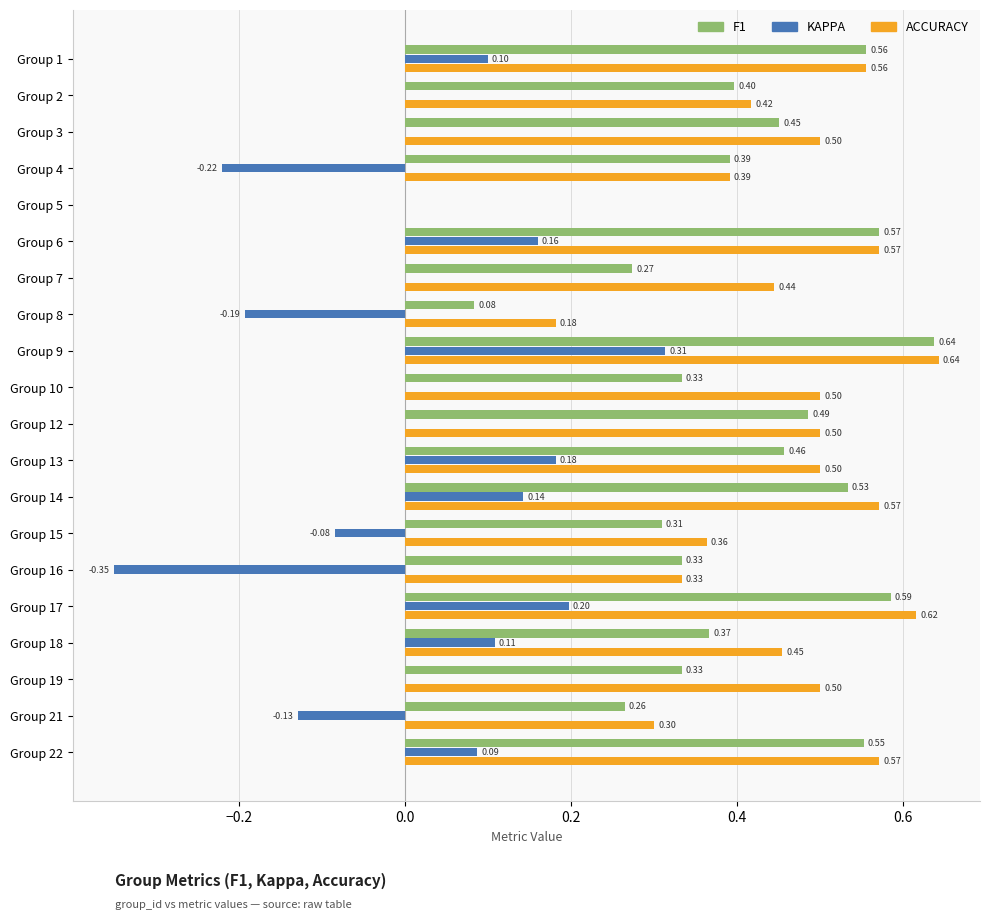

At which category is the sum across all series the highest?

Group 9